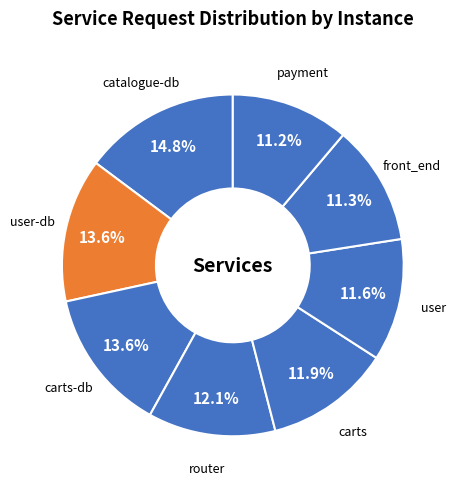

Count the number of slices in the pie.

8